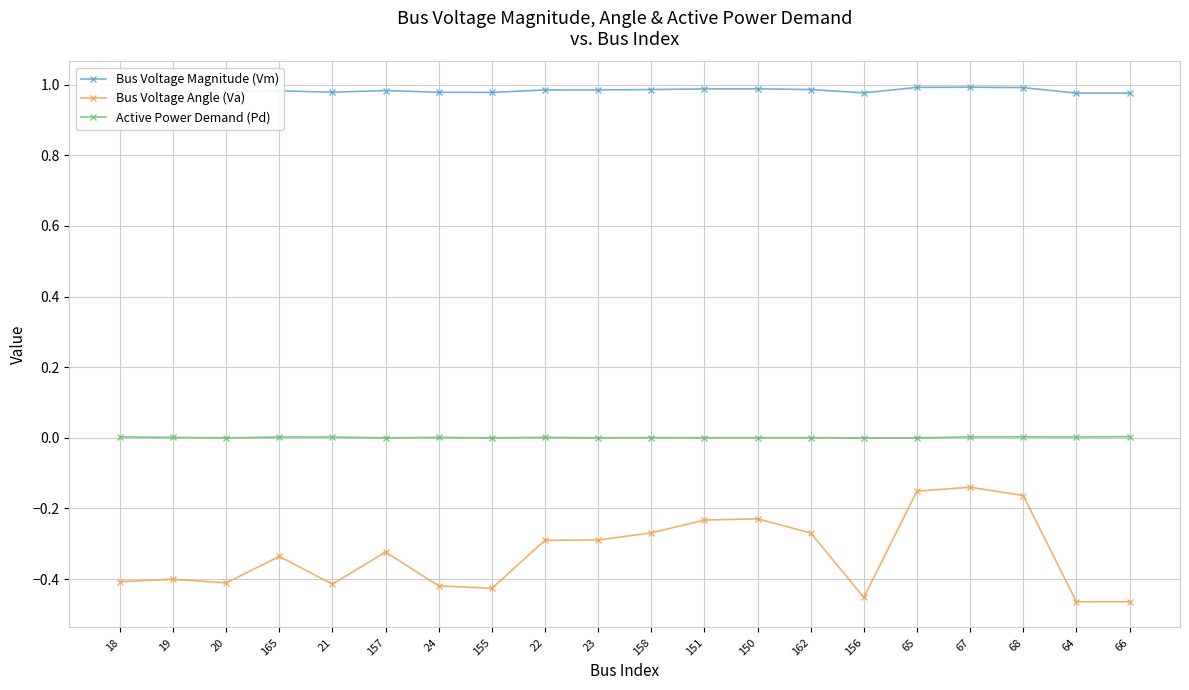

True or false: Bus Voltage Magnitude (Vm) and Bus Voltage Angle (Va) intersect in this chart.

False